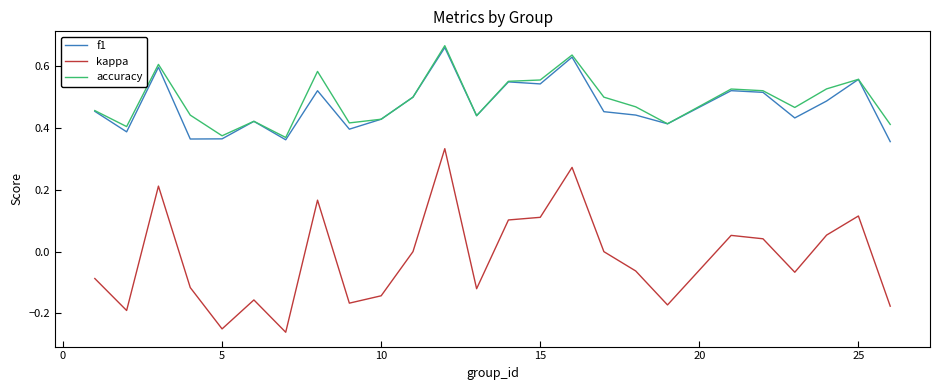

True or false: kappa and accuracy intersect in this chart.

False